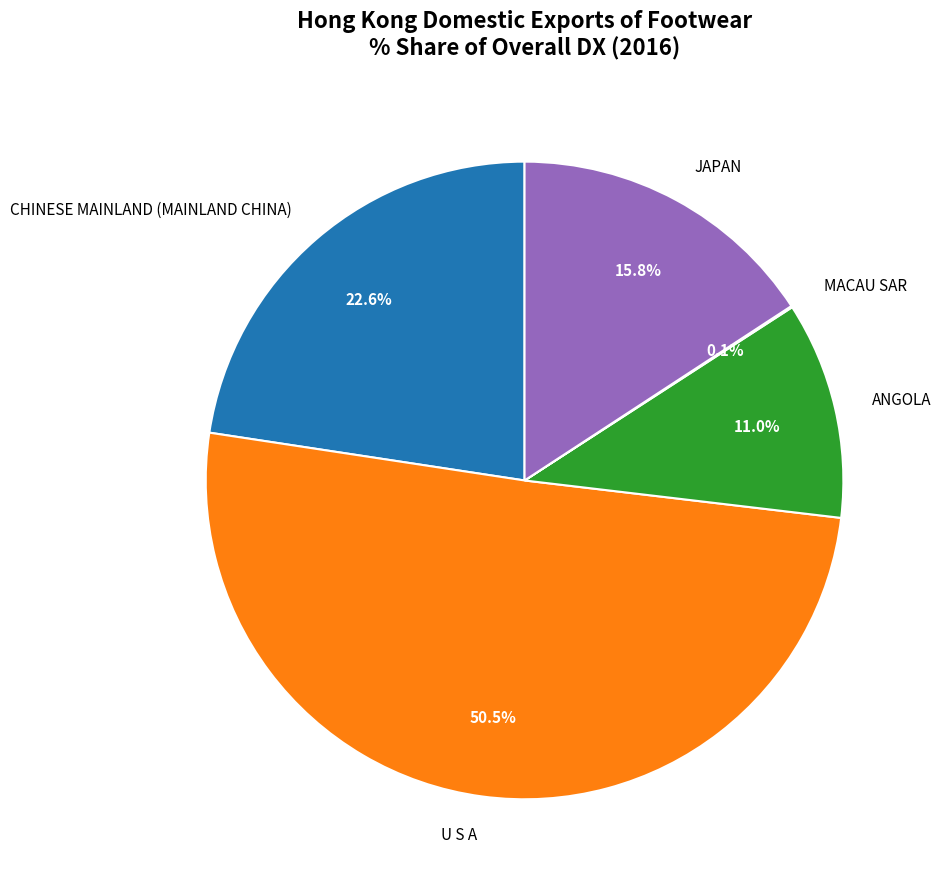

True or false: CHINESE MAINLAND (MAINLAND CHINA) accounts for 23% of the total.

True